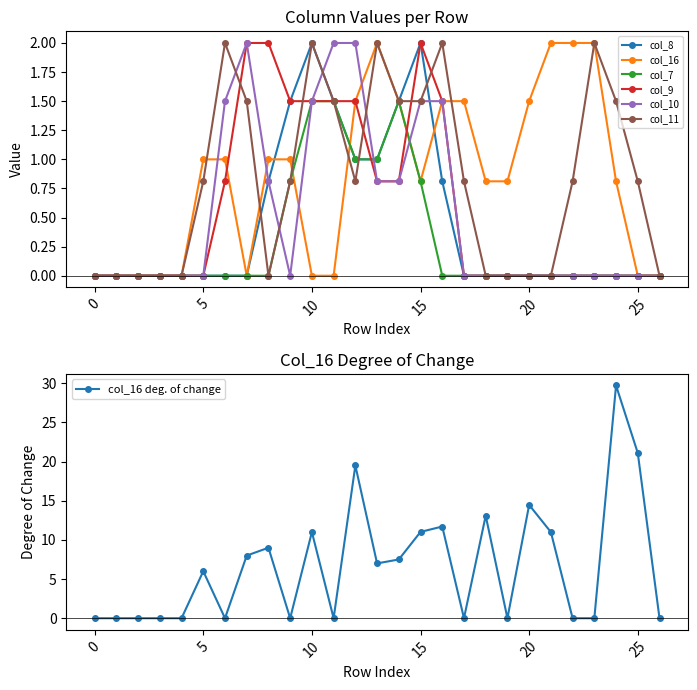

The value of col_16 deg. of change at 0 is 0.0. True or false?

True